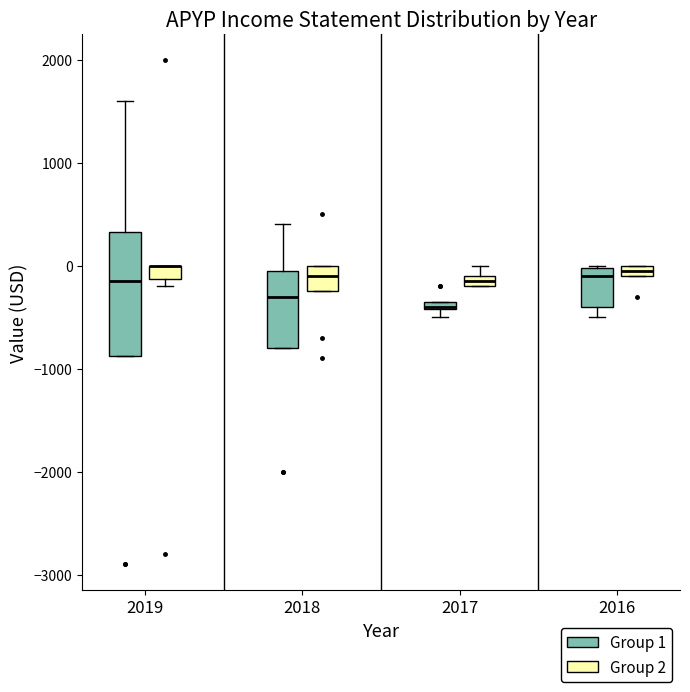

Where is the lower edge of the box for 2019 (Group 1) on the y-axis? The values are not printed on the chart, so give them approximately, as read against the axis.

-900